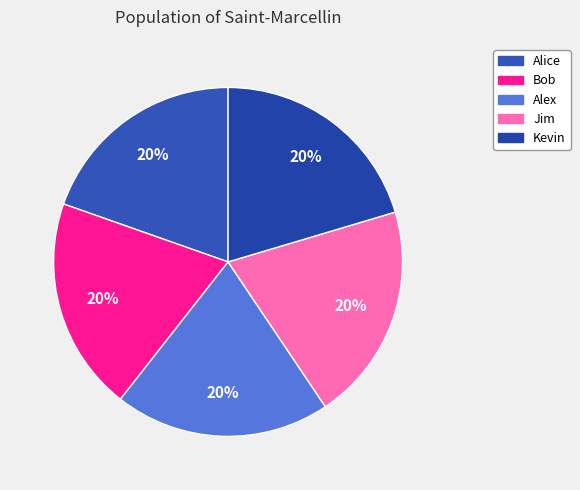

To the nearest percent, what is the average slice percentage?

20%